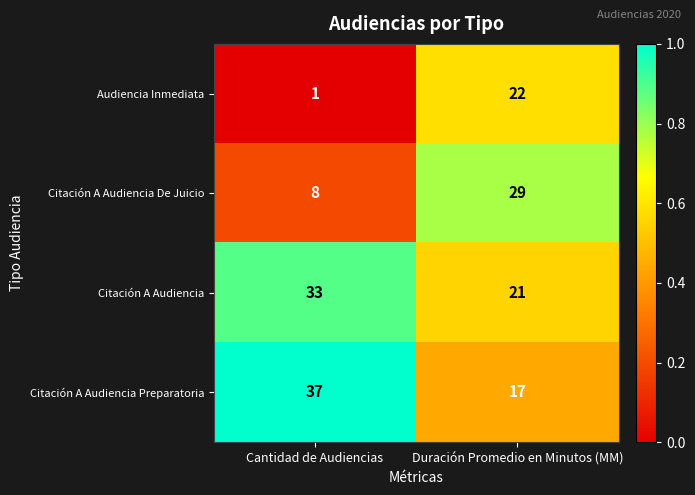

Which category has the highest value across all series?

Cantidad de Audiencias